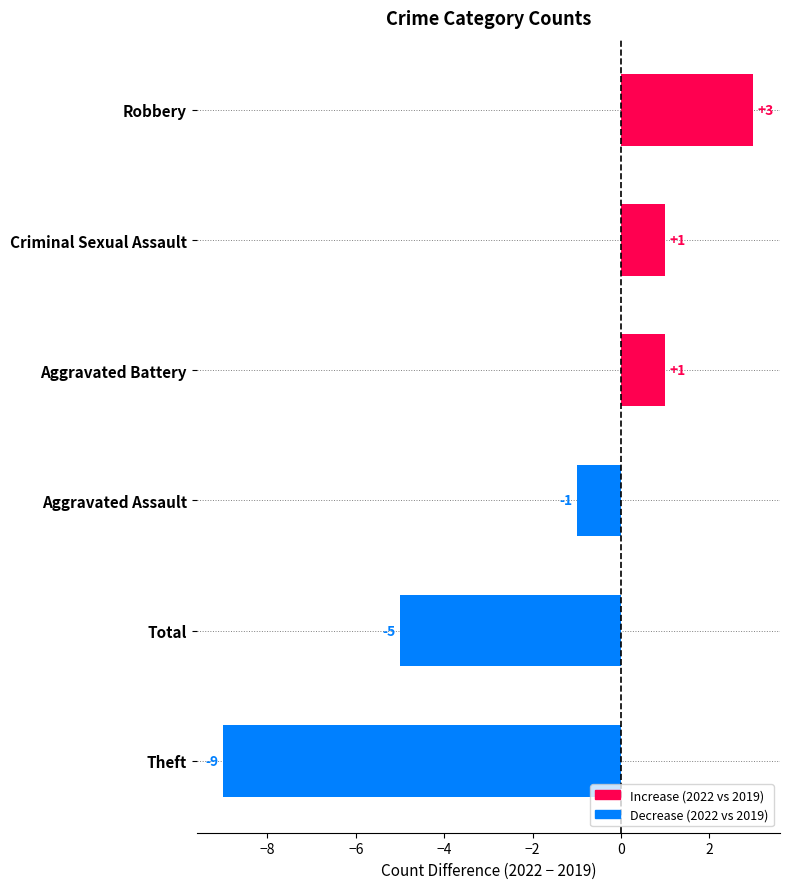

What is the difference between the maximum and minimum values?

12